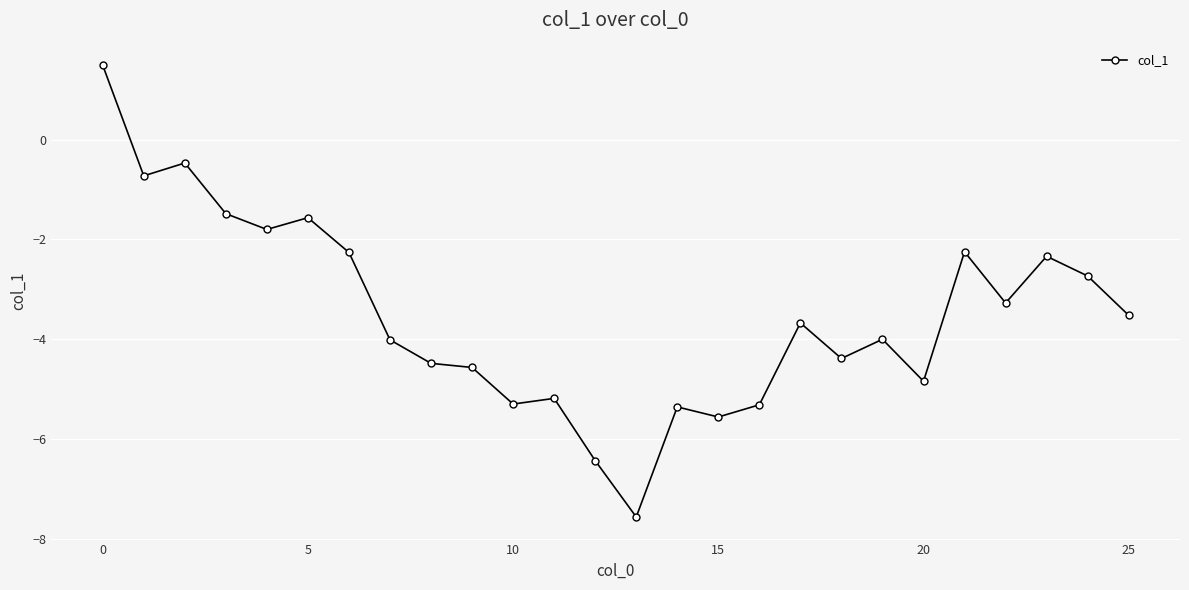

How many values are below -3?

16